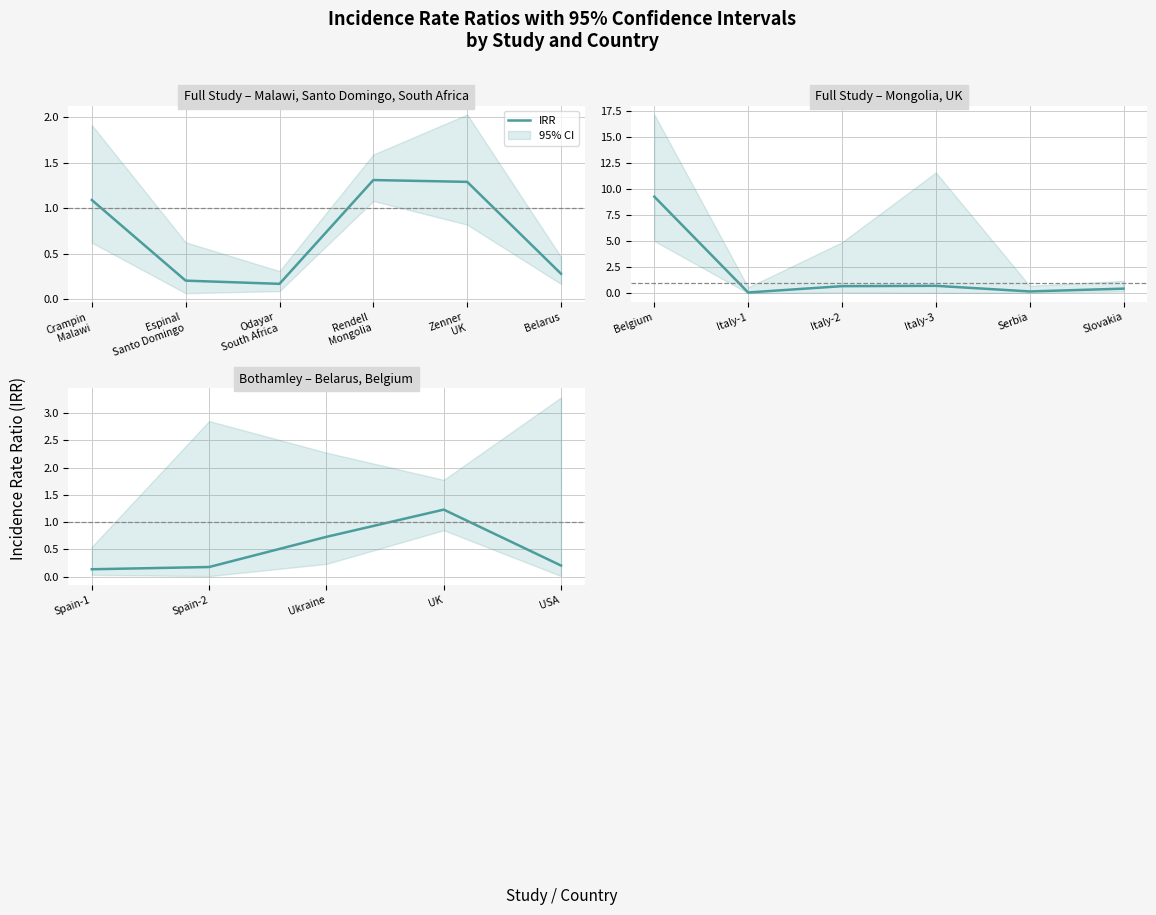

True or false: the data shows 1.2 at UK.

True